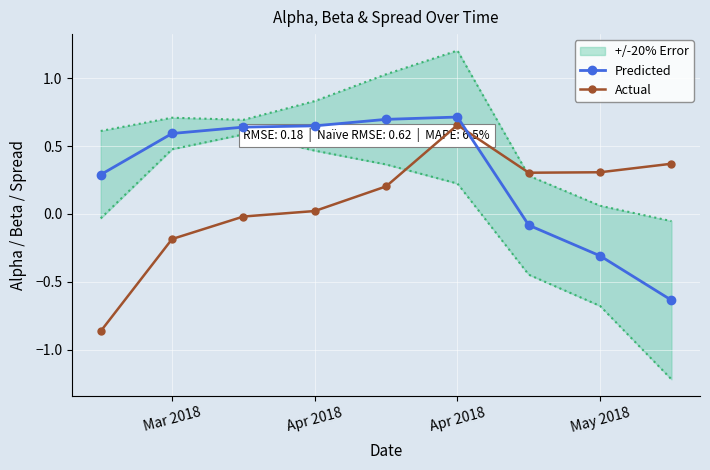

What is the difference between the second highest and minimum values in the Actual series?

1.2